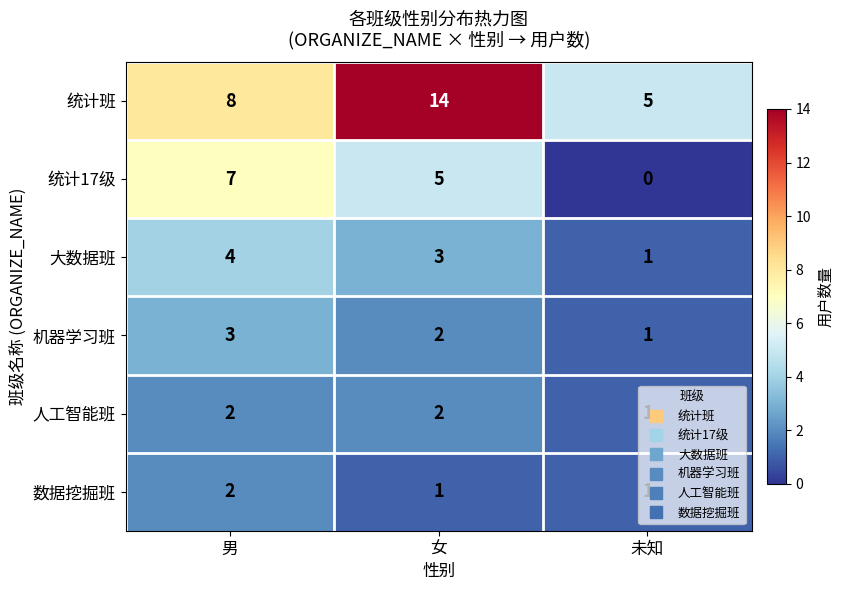

What is the sum of all 人工智能班 values?

5